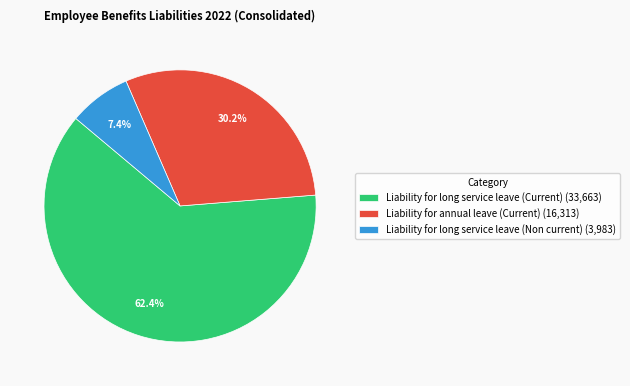

Which slice represents more than half of the pie?

Liability for long service leave (Current)